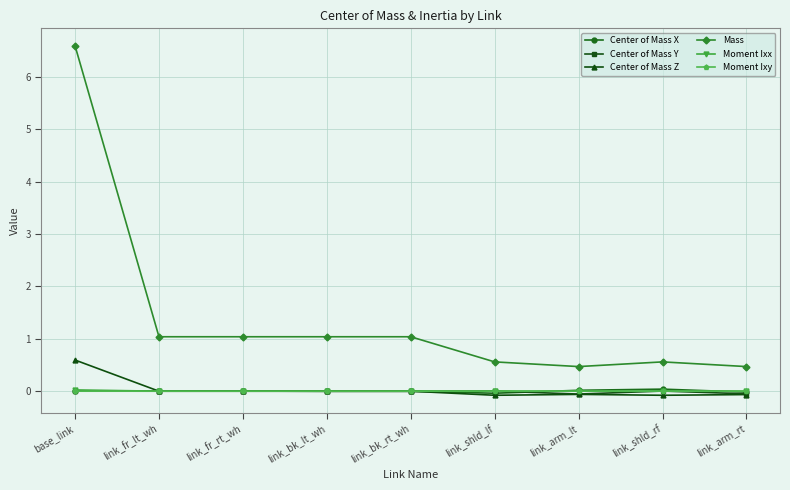

How many lines are shown in the chart?

6